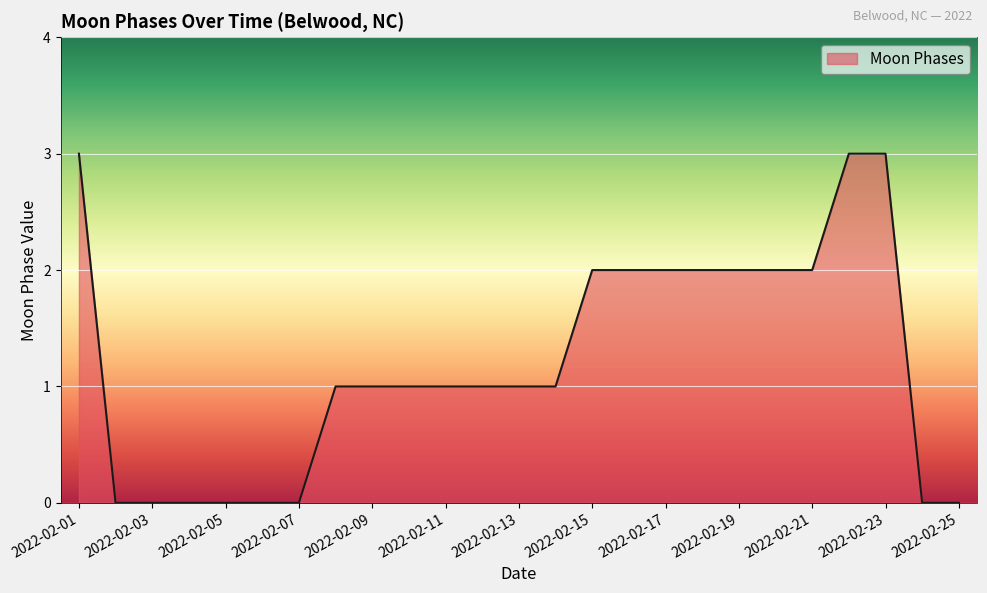

What is the greatest value displayed?

3